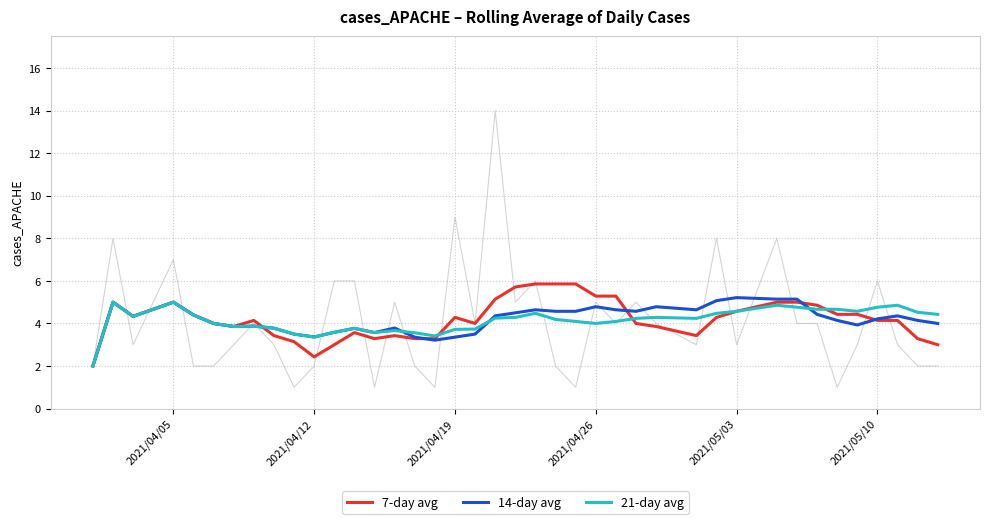

How many values in the 7-day avg series exceed 4?

22